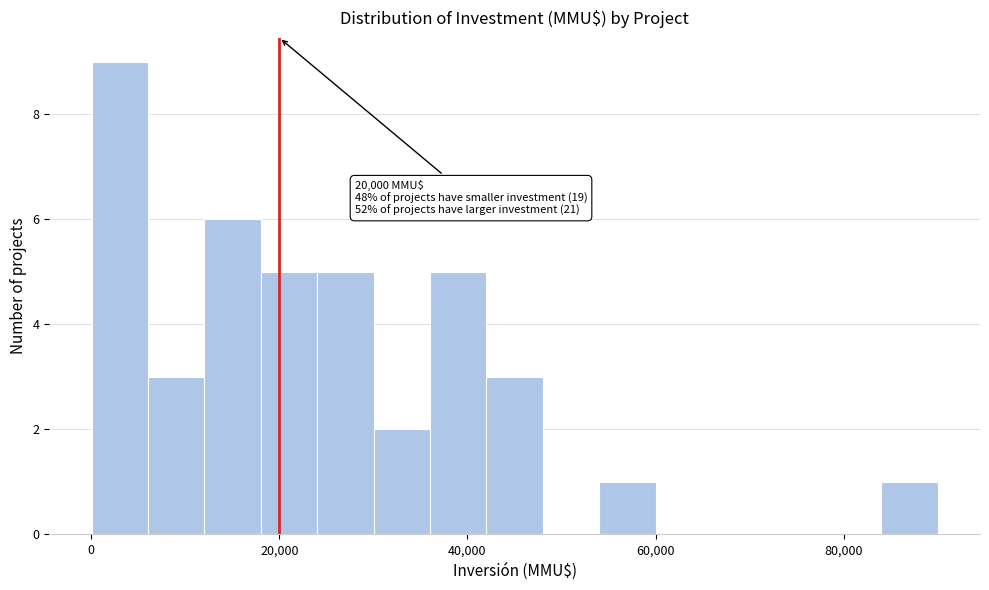

Around what value on the x-axis is the tallest bar? Give the approximate position of its centre, as read against the axis.

4000